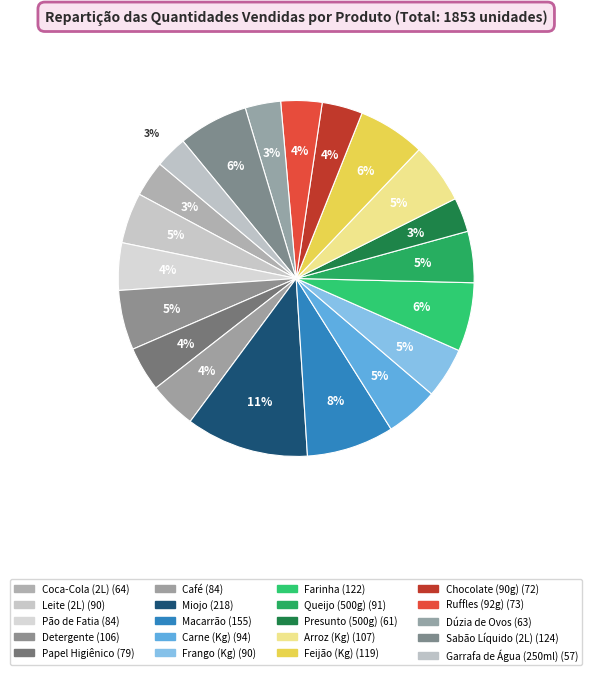

How many segments does this pie chart have?

20